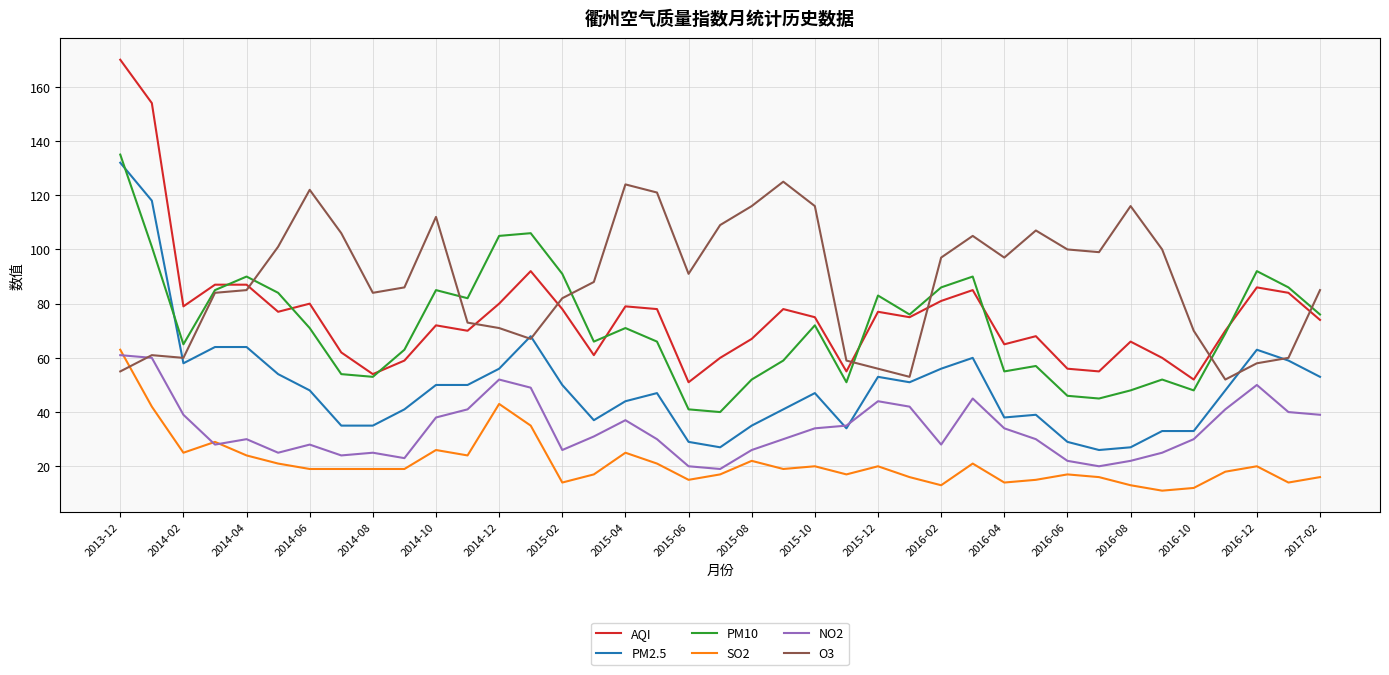

What is the maximum value shown in the chart?

170